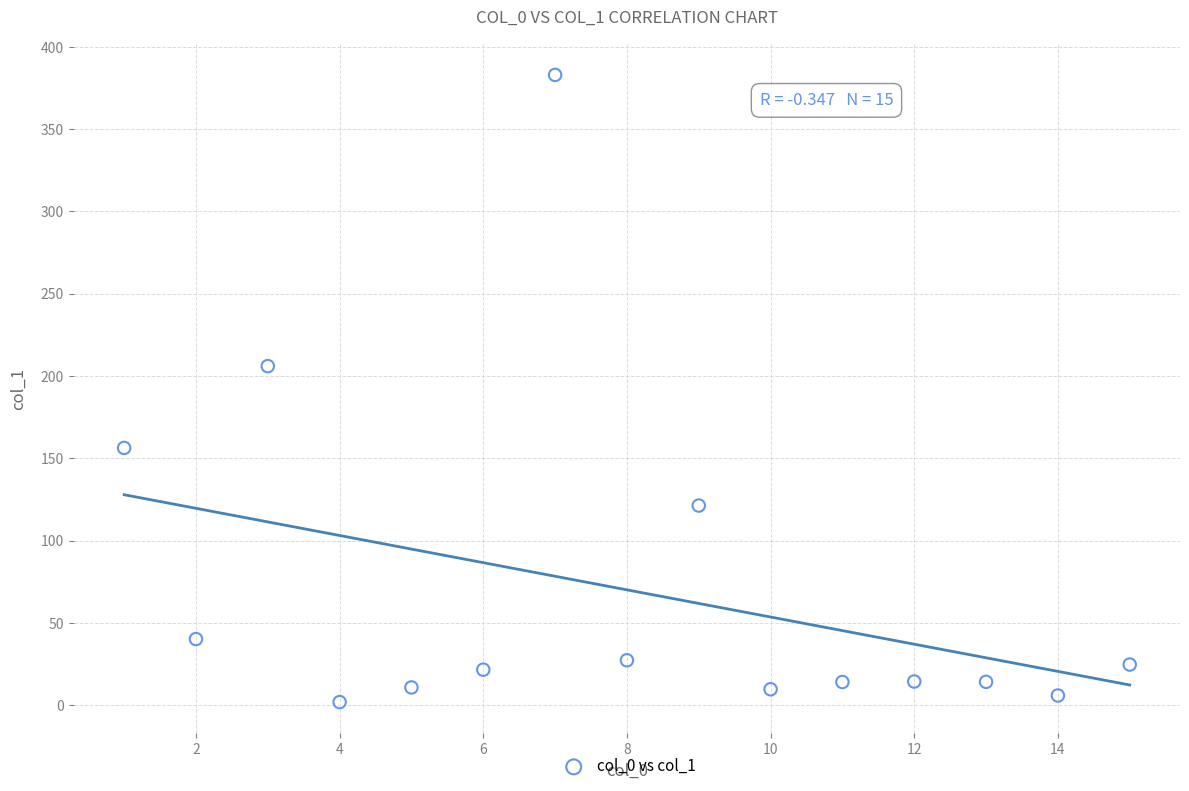

What is the range of X values (max minus min)?

14.0